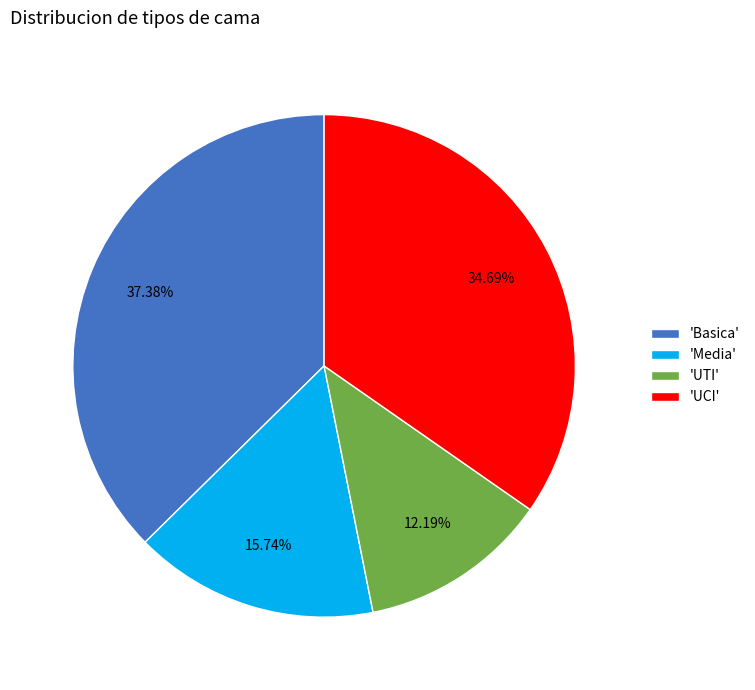

Which category has the biggest portion of the pie?

'Basica'